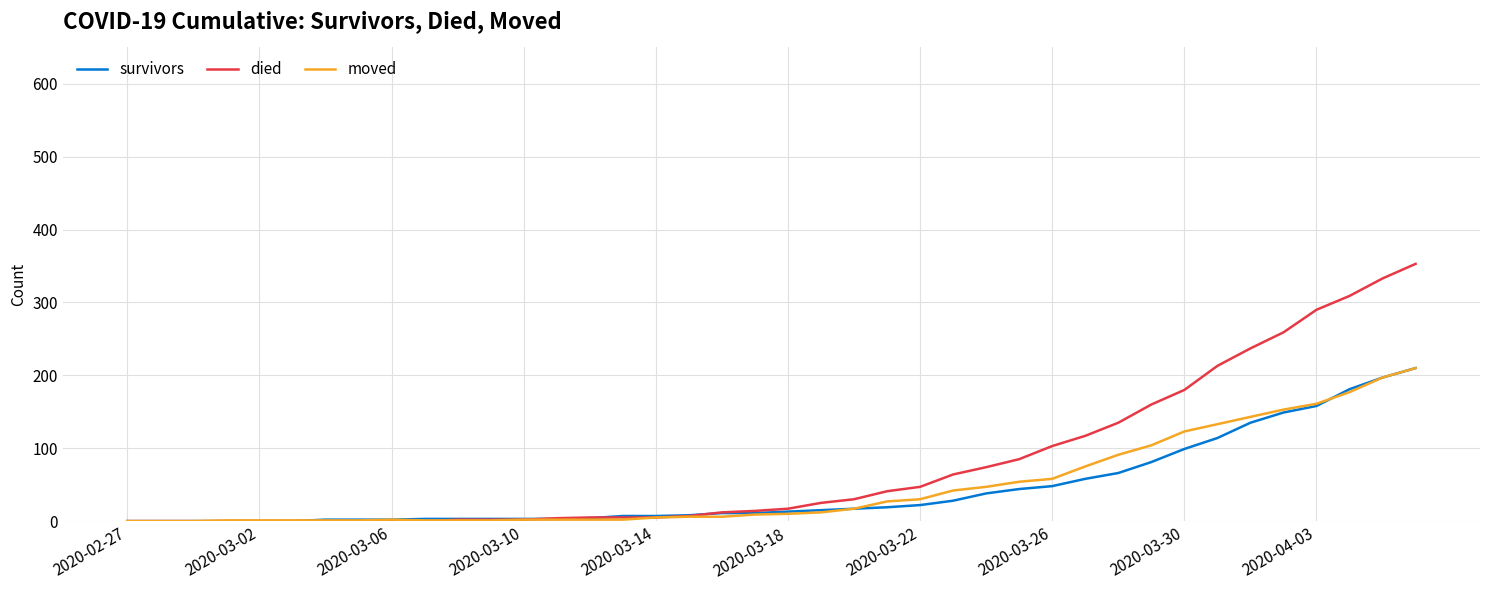

What is the maximum value shown in the chart?

353